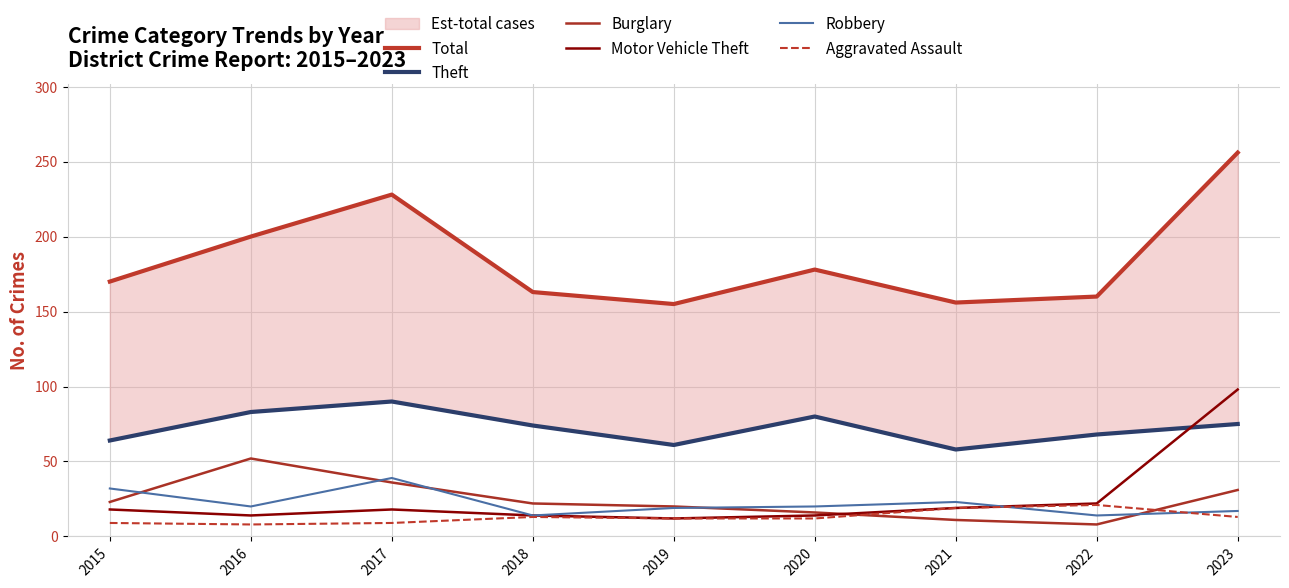

What is the approximate value of Motor Vehicle Theft at 2021, to the nearest 5?

20